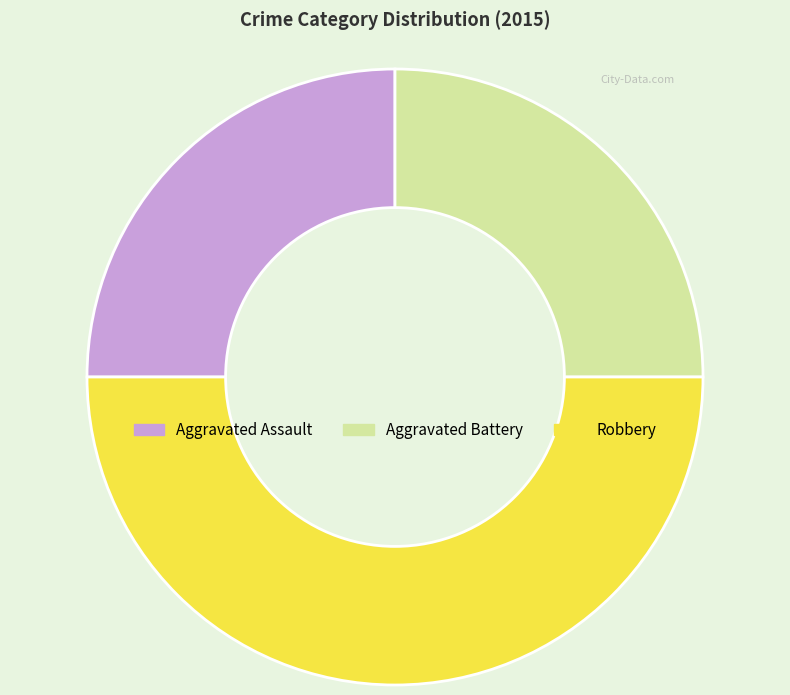

How many segments does this pie chart have?

3